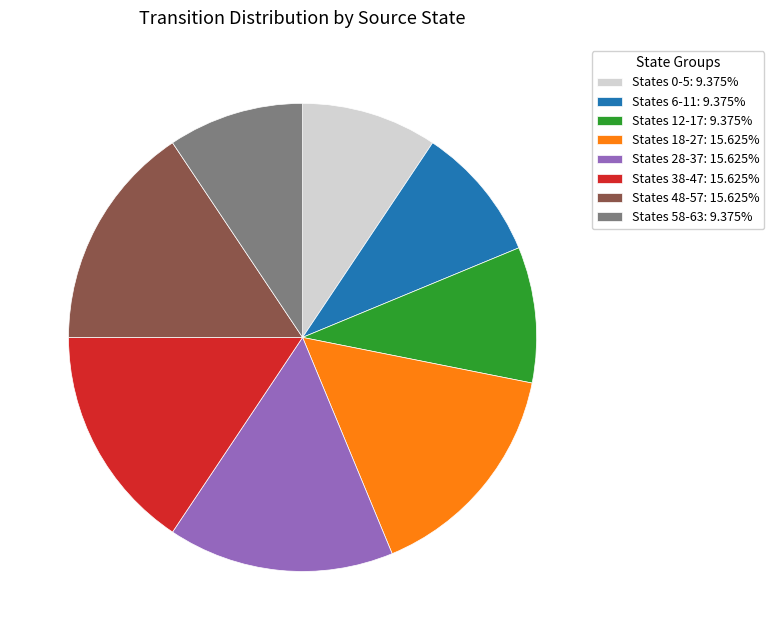

Is there any slice that represents more than half of the pie?

No